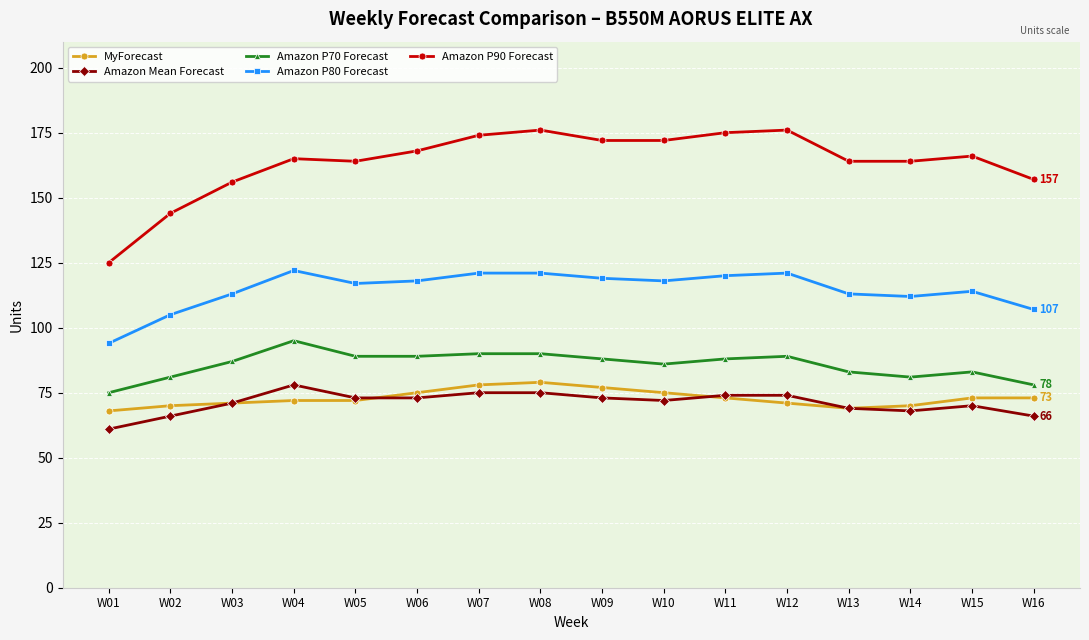

Reading left to right, transcribe all the data shown in this chart.

MyForecast: 68	70	71	72	72	75	78	79	77	75	73	71	69	70	73	73
Amazon Mean Forecast: 61	66	71	78	73	73	75	75	73	72	74	74	69	68	70	66
Amazon P70 Forecast: 75	81	87	95	89	89	90	90	88	86	88	89	83	81	83	78
Amazon P80 Forecast: 94	105	113	122	117	118	121	121	119	118	120	121	113	112	114	107
Amazon P90 Forecast: 125	144	156	165	164	168	174	176	172	172	175	176	164	164	166	157